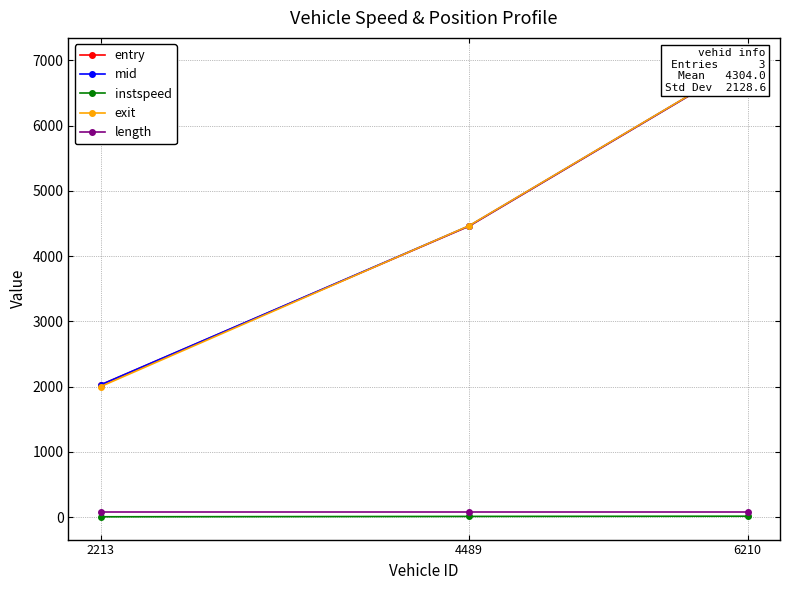

Reading left to right, list all the values displayed in this chart.

entry: 2026.3	4460.0	6991.8
mid: 2029.0	4464.0	6994.2
instspeed: 5.0	10.7	13.8
exit: 2001.7	4467.2	6996.8
length: 75.5	75.5	75.5